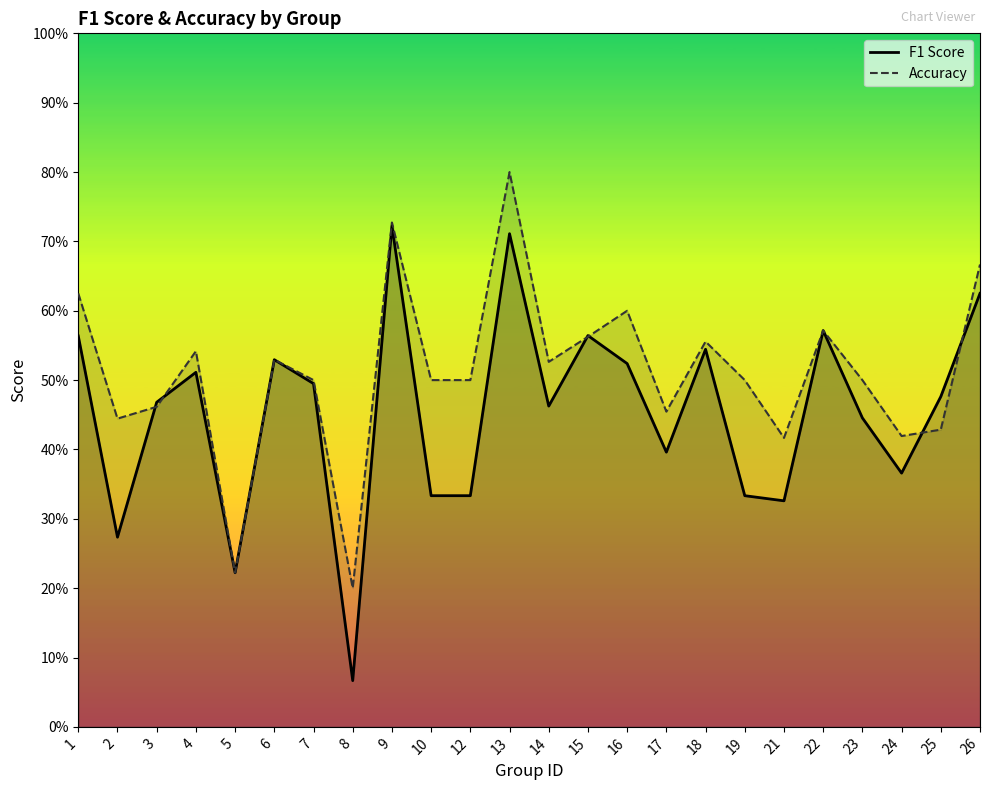

What is the spread (max minus min) of values at 16?

0.1